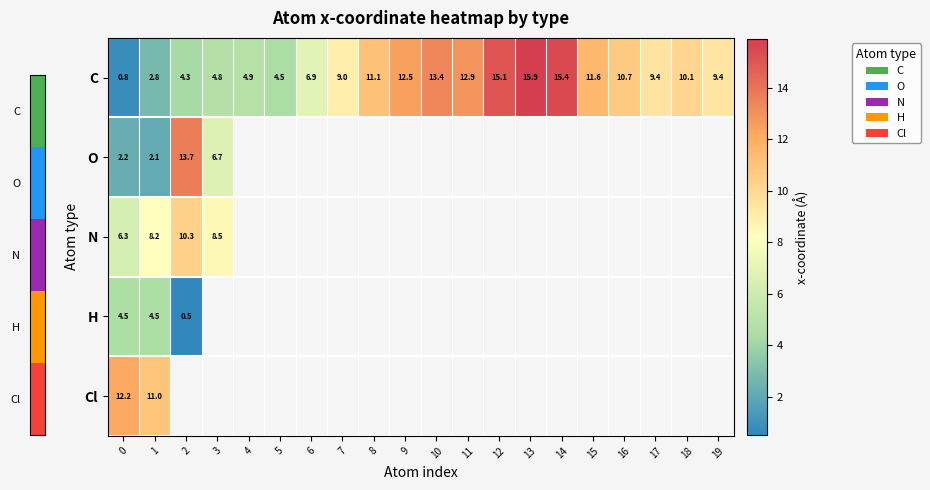

At which category is the sum across all series the highest?

1